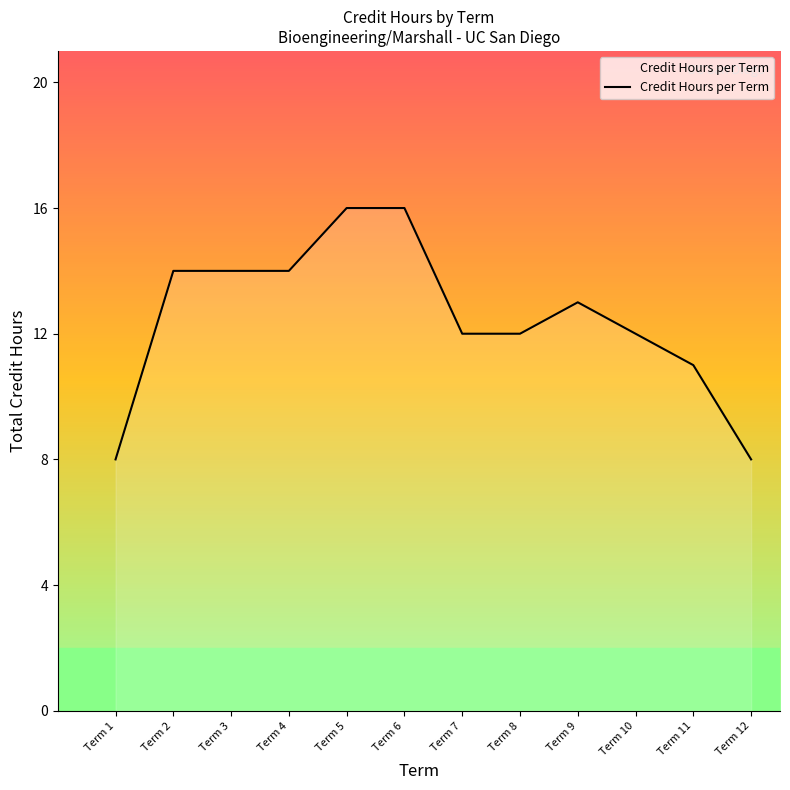

What is the sum of the values at Term 11 and Term 8?

23